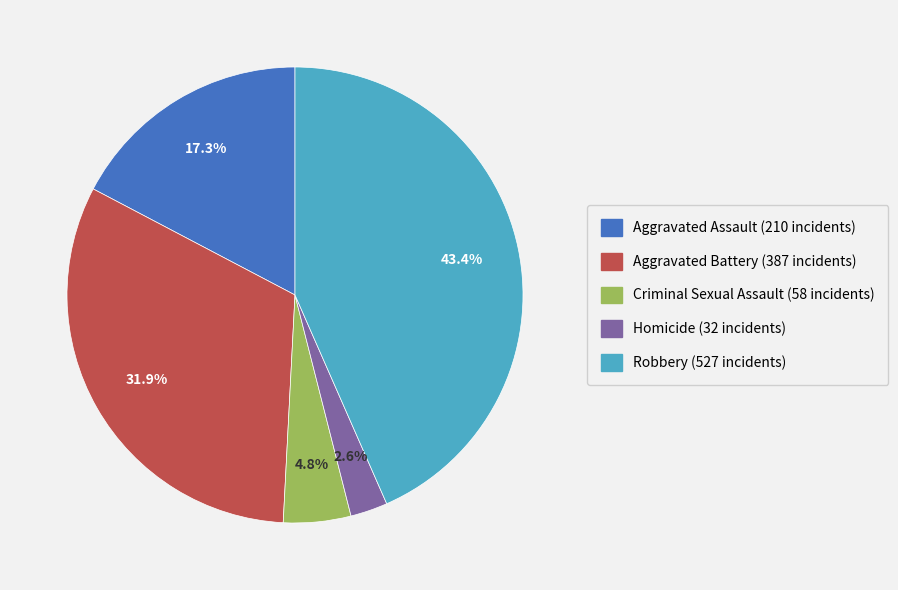

Is there any slice that represents more than half of the pie?

No